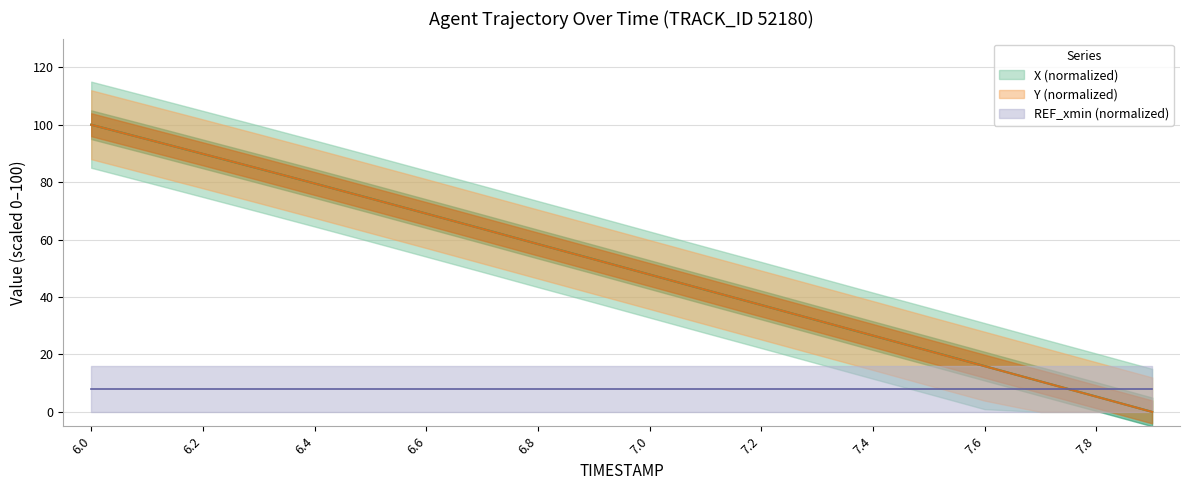

What is the highest value of the Y series?

100.0